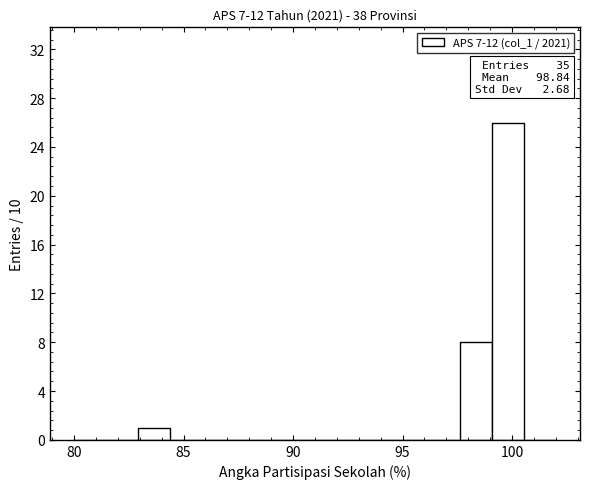

Read against the x-axis, roughly where is the centre of the tallest bar?

100.0